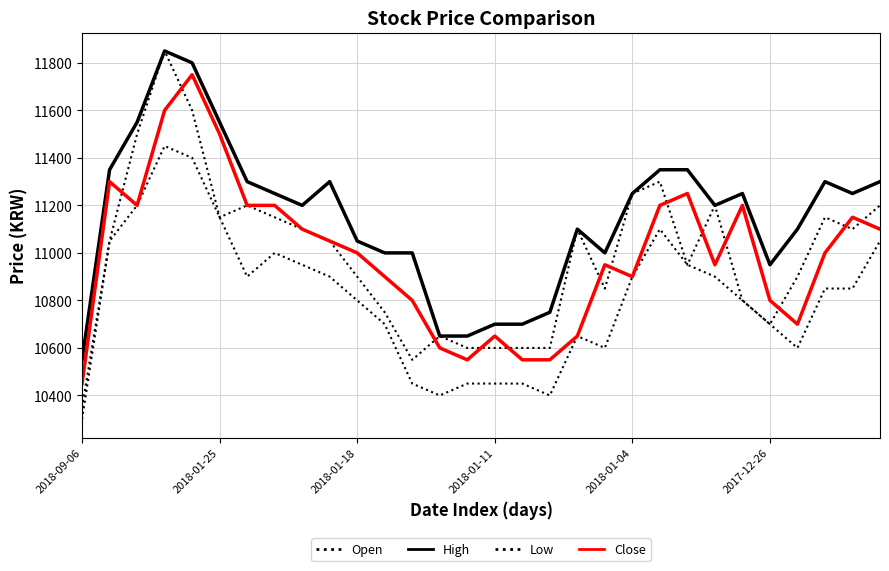

How many lines are shown in the chart?

4